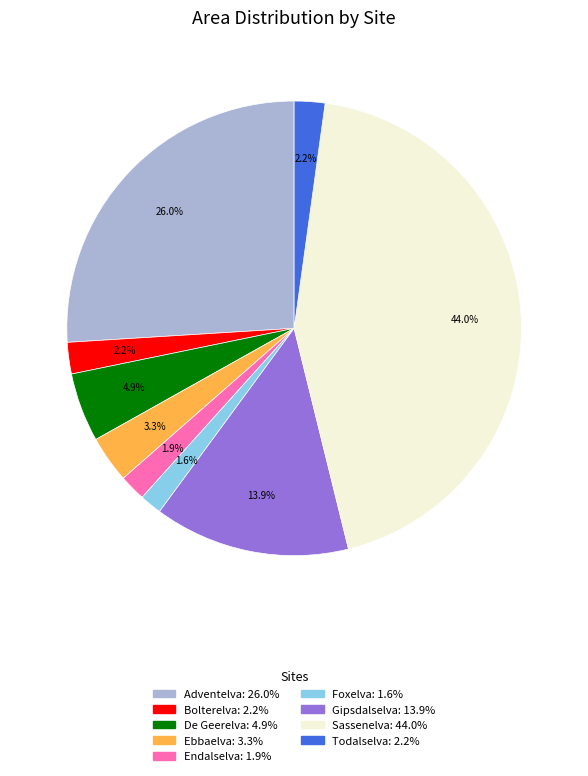

Does Foxelva represent more than half of the total?

No